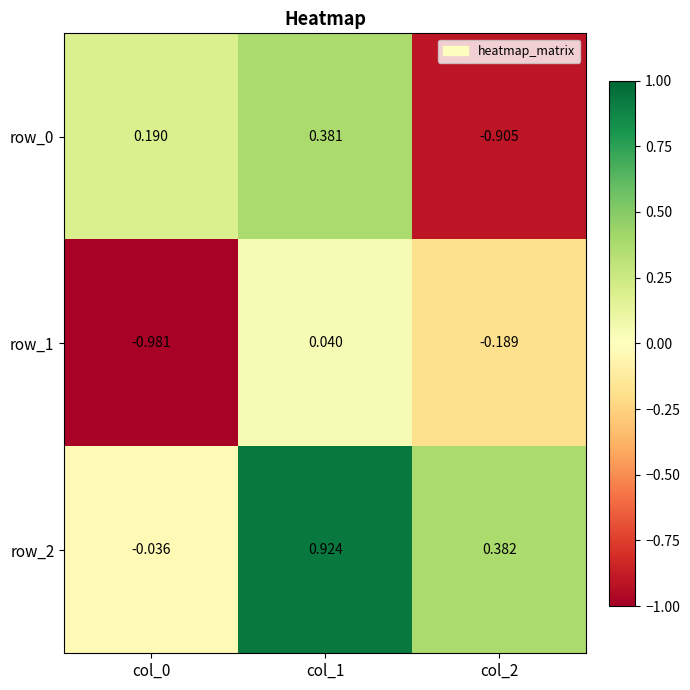

How many categories are shown in the chart?

3